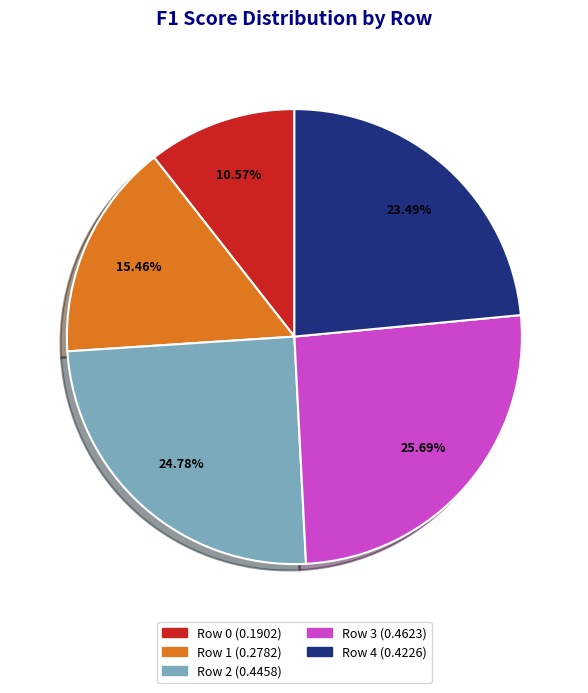

Is the sum of Row 1 and Row 0 greater than half?

No